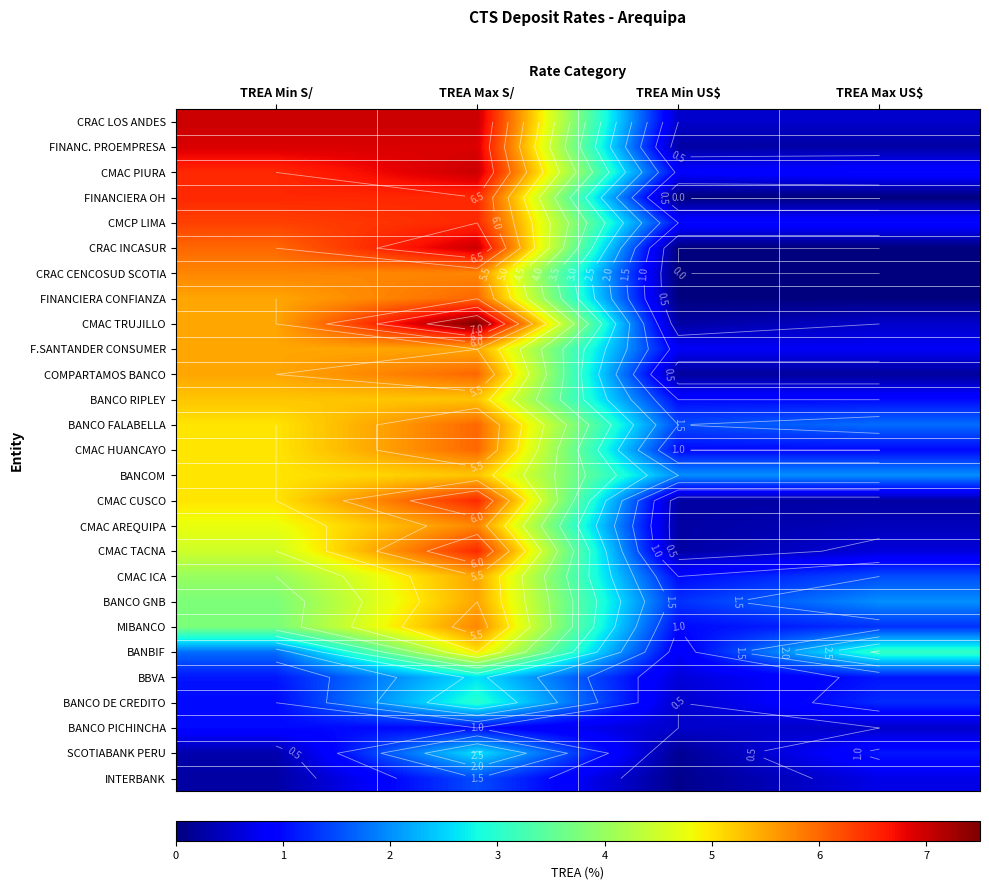

The CMAC ICA series shows 2.7 at TREA Min S/. True or false?

False